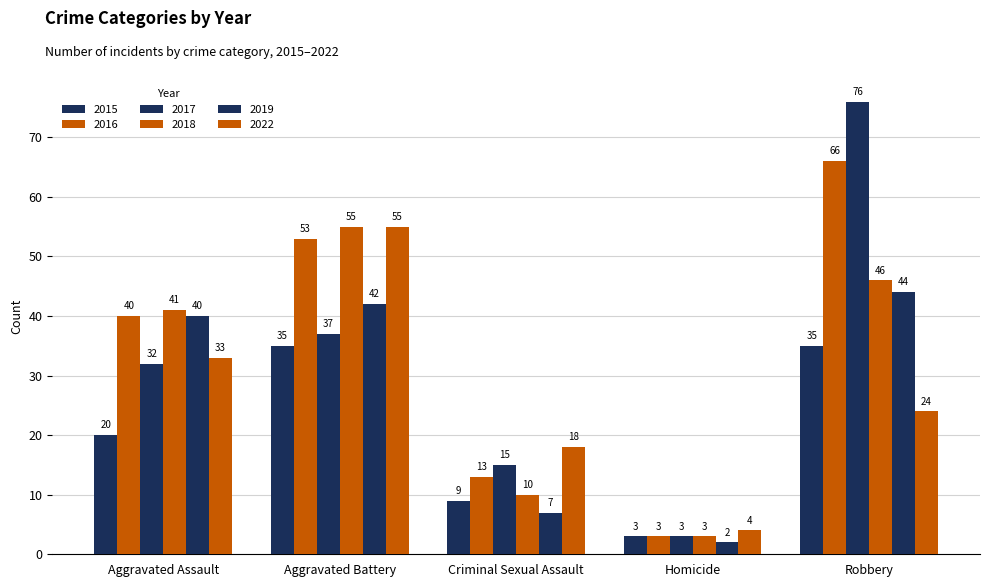

How many values in the 2016 series are below 40?

2